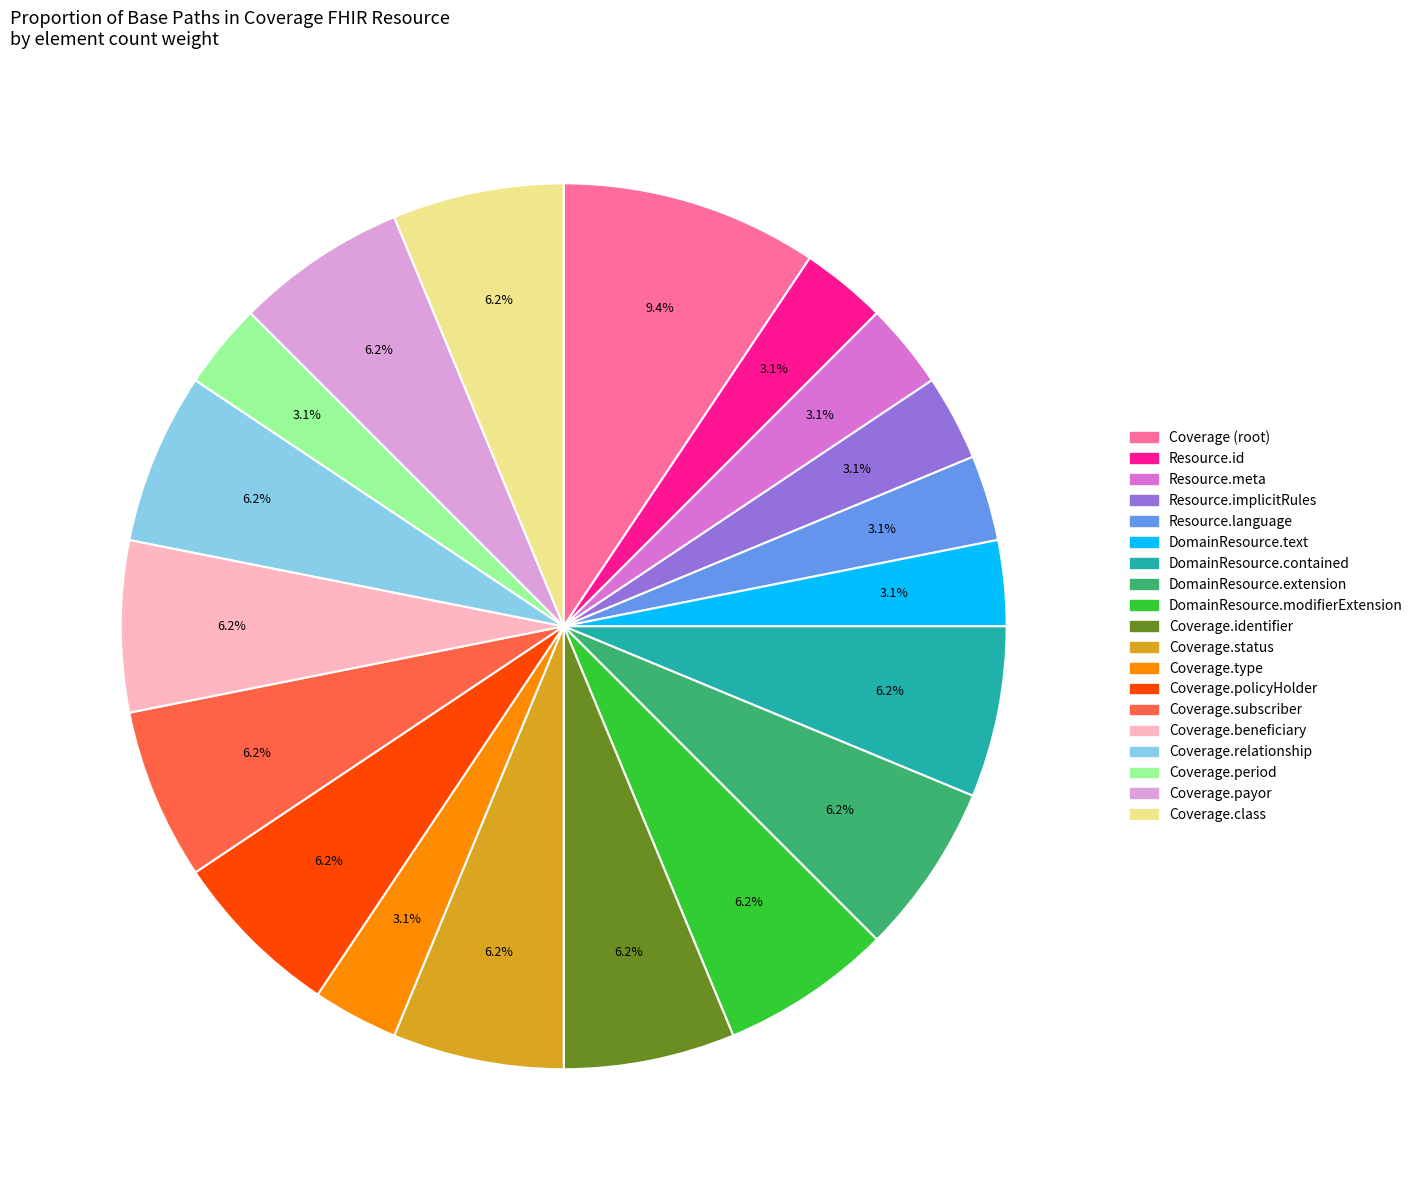

Is there any slice that represents more than half of the pie?

No